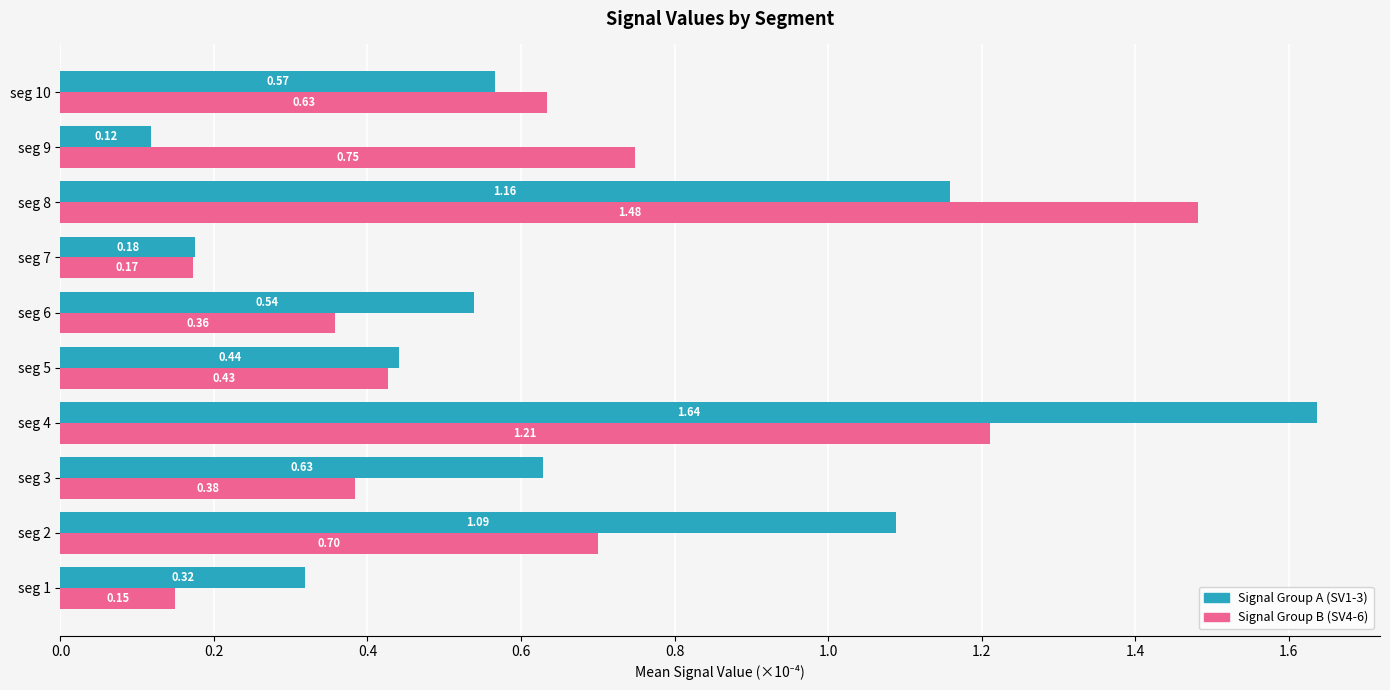

Which series has the widest spread of values?

Signal Group A (SV1-3)